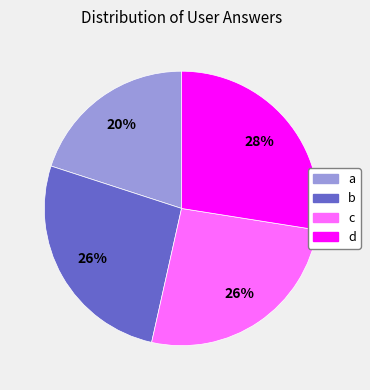

Is it true that d is 21% of the pie?

False